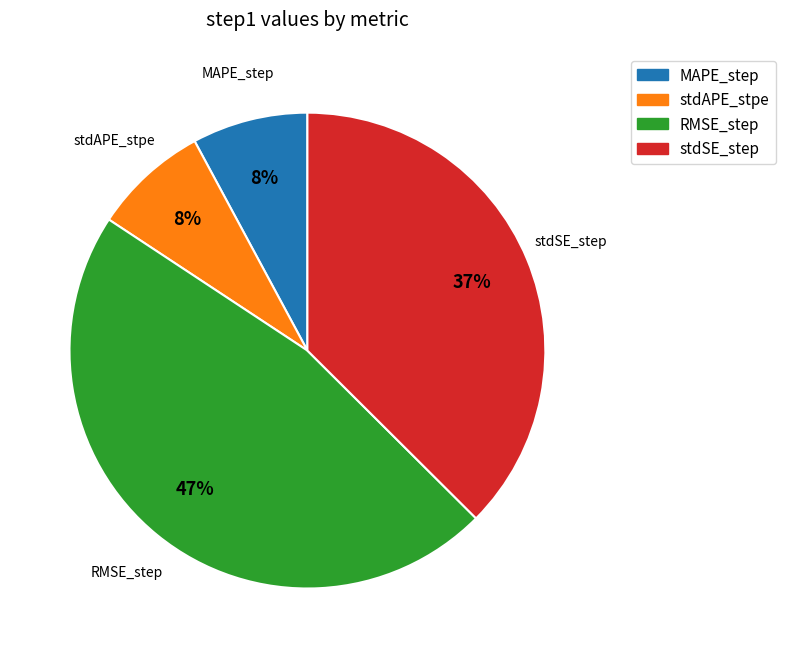

Does RMSE_step represent more than half of the total?

No